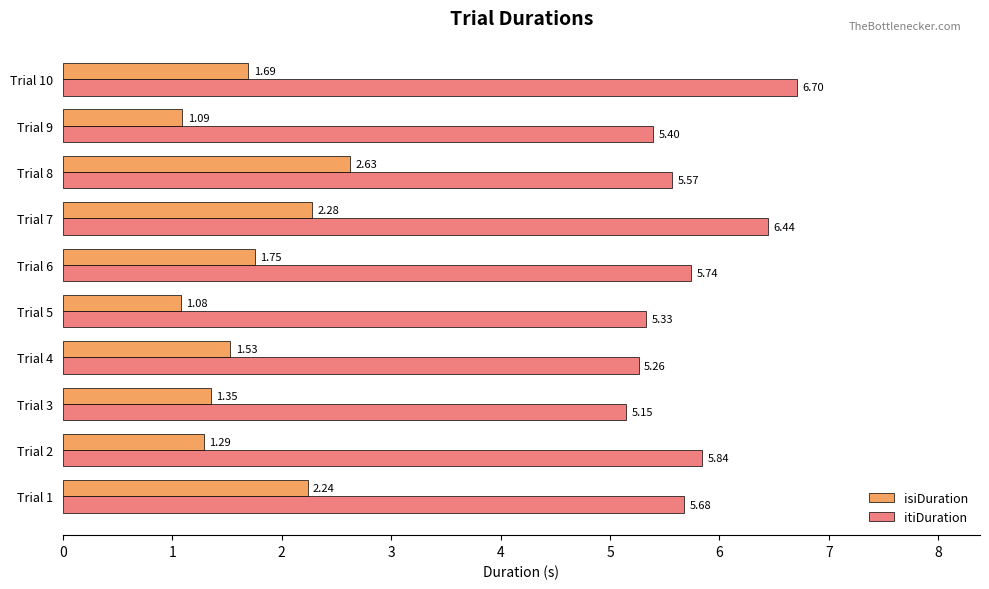

What is the sum of all itiDuration values?

57.1